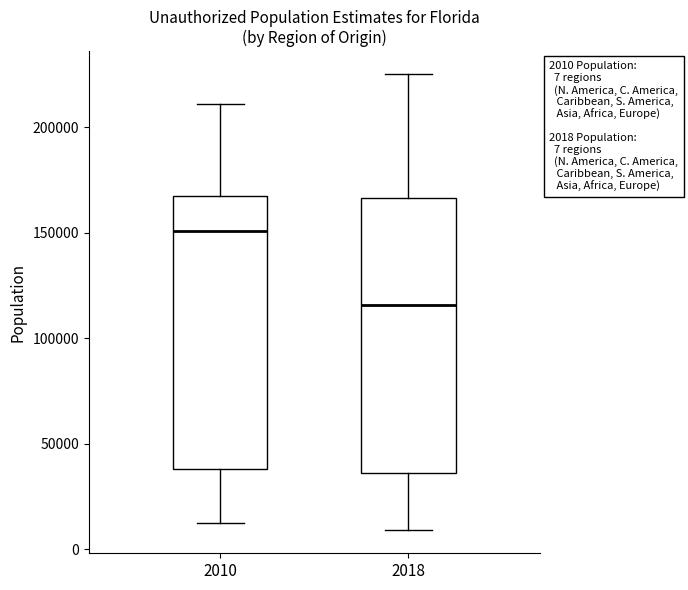

Which box has the highest median line?

2010